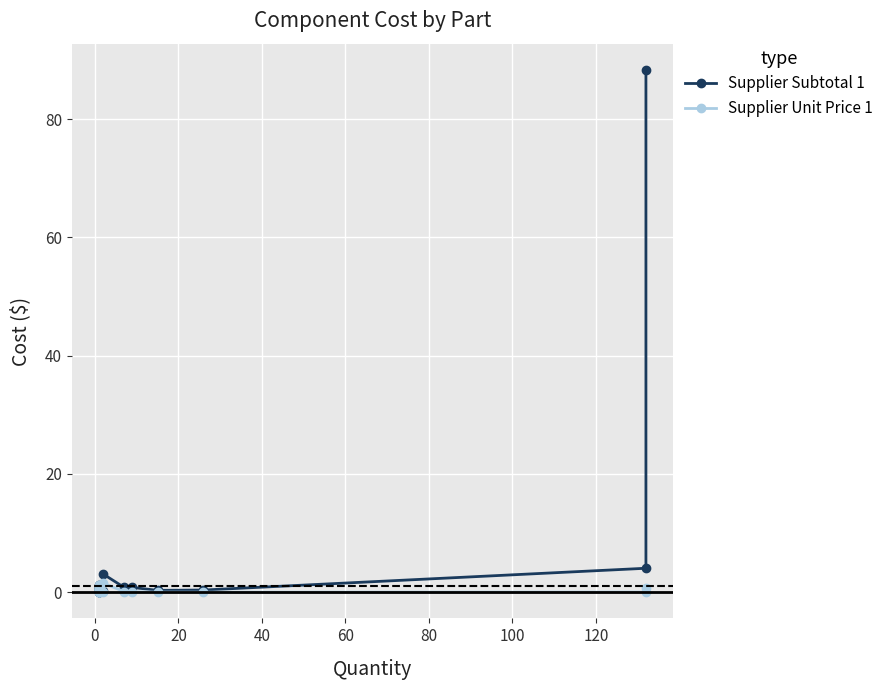

True or false: Supplier Subtotal 1 has a value of 0.1 at 40.

False